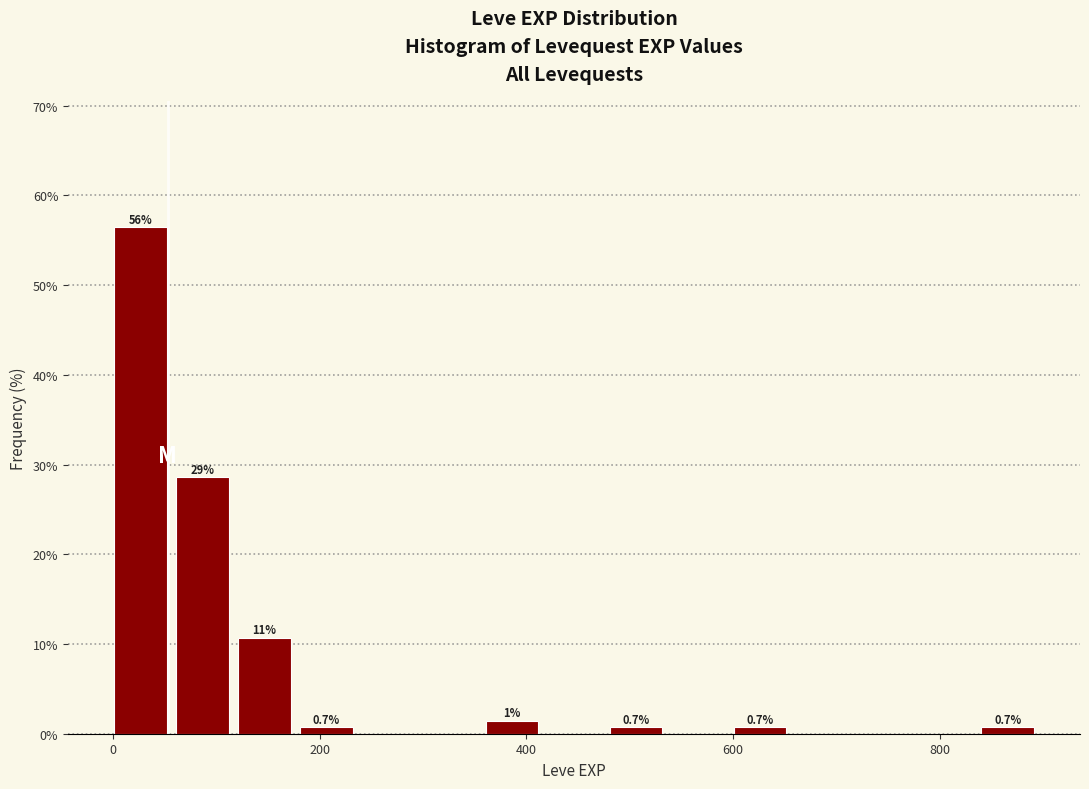

Read against the x-axis, roughly where is the centre of the tallest bar?

20